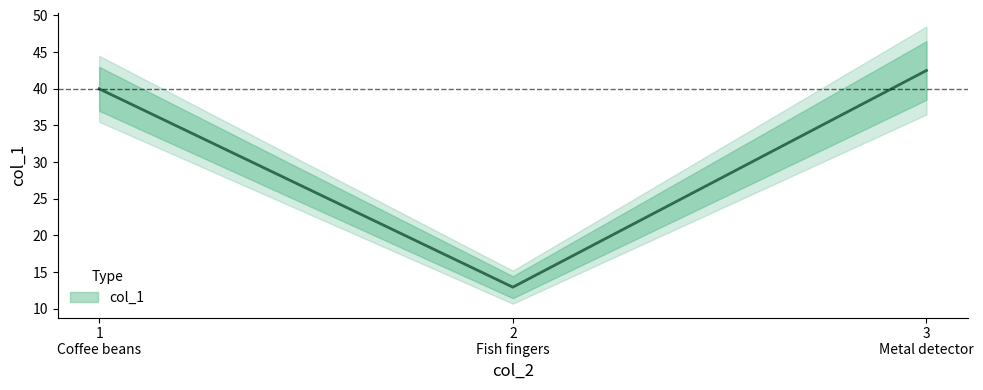

Where does the data first go above 40?

3 Metal detector